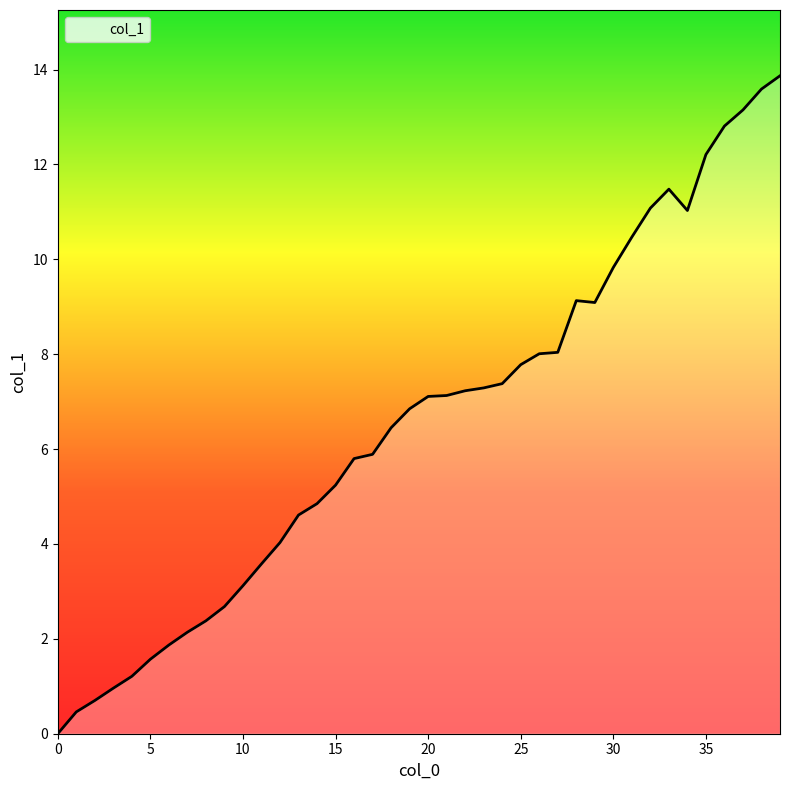

What is the difference between the second highest and minimum values?

13.6